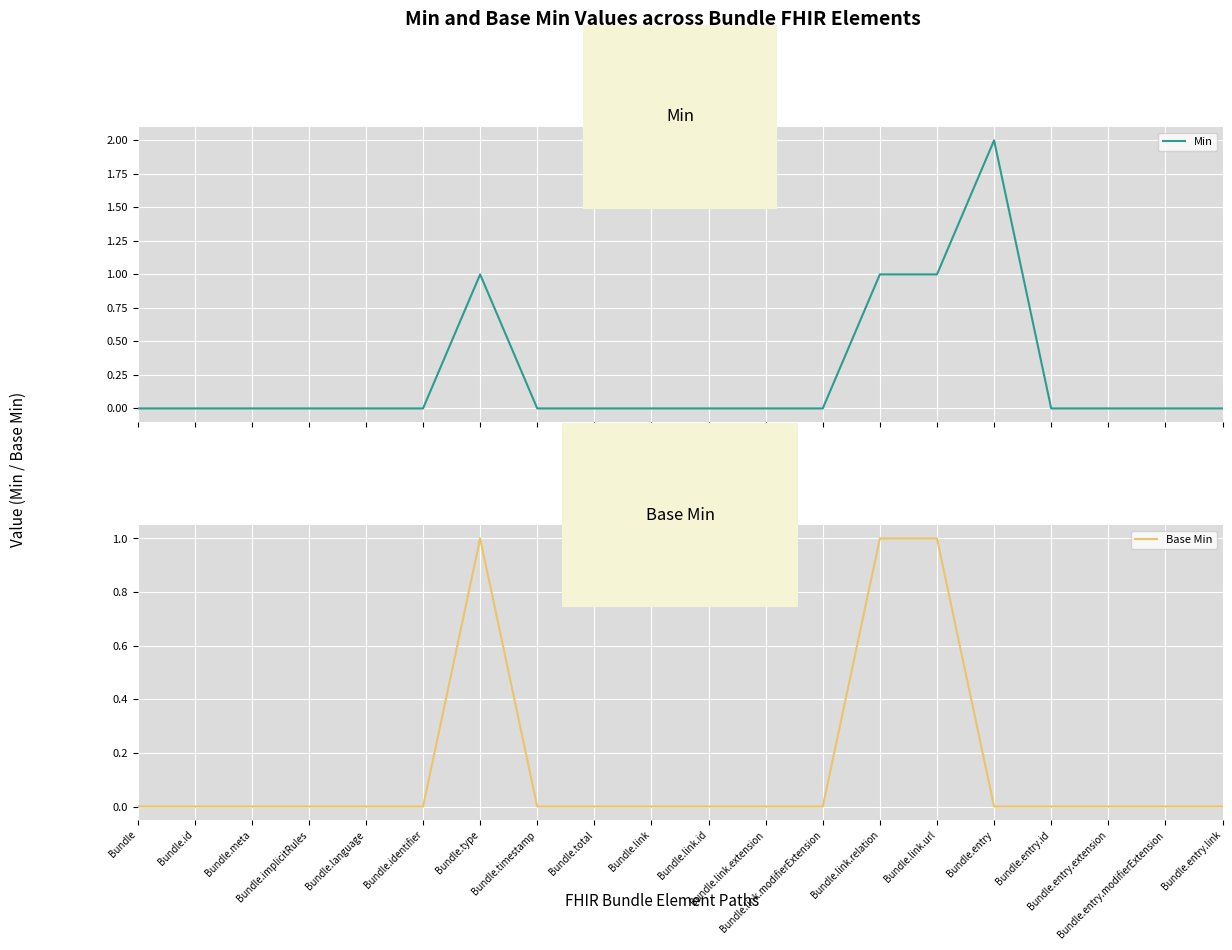

What is the maximum value shown in the chart?

2